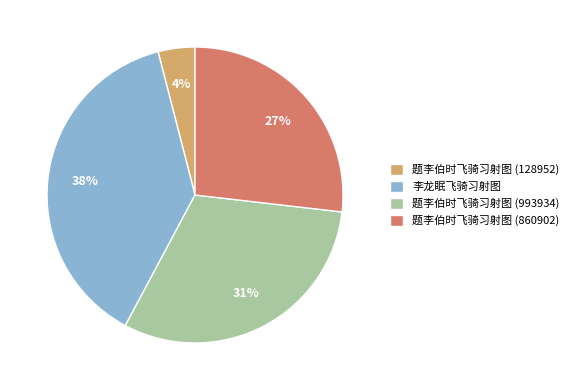

What is the ratio of the value at 题李伯时飞骑习射图 (860902) to the value at 题李伯时飞骑习射图 (993934)?

0.9